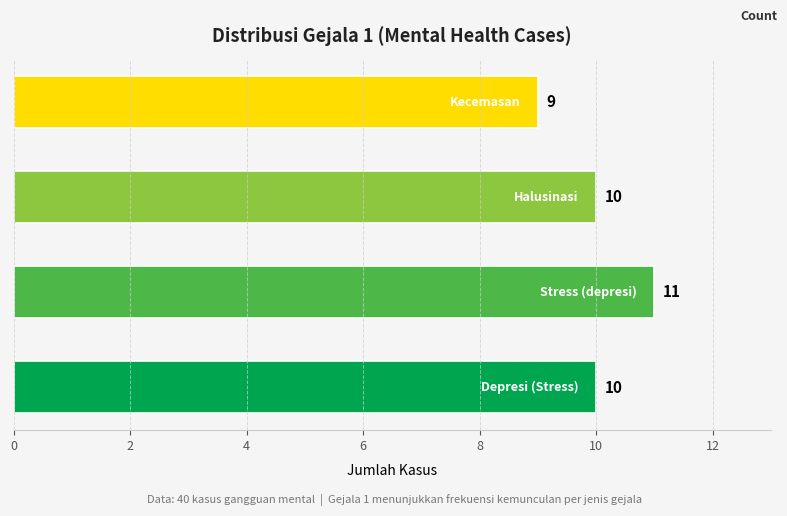

What is the sum of all values?

40